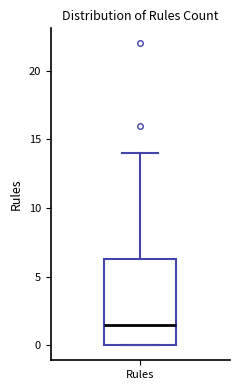

Where is the upper edge of the box for Rules on the y-axis? The values are not printed on the chart, so give them approximately, as read against the axis.

6.5